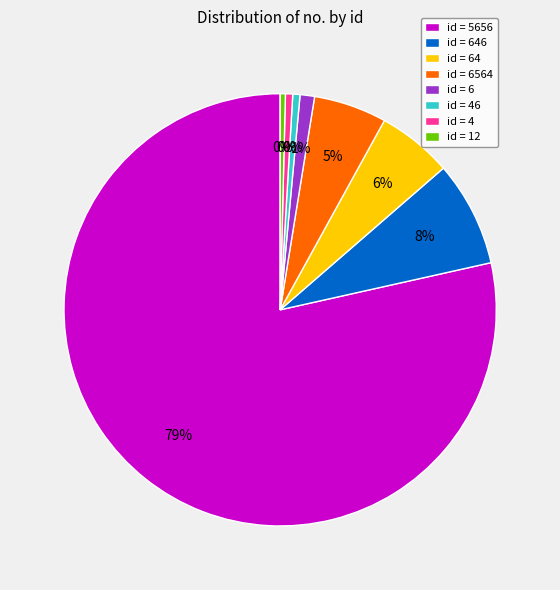

Which slice is the largest?

5656